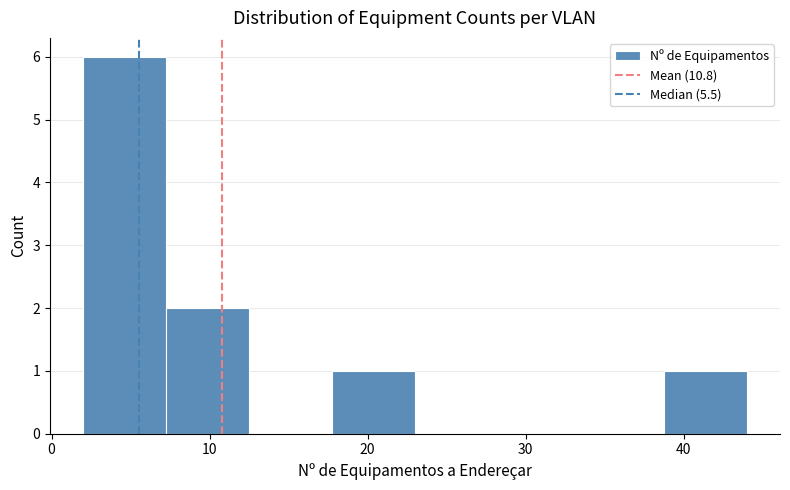

Reading left to right, transcribe this chart: for each bar, give the range it covers on the x-axis and its height. Neither the bar edges nor the heights are printed on the chart, so give them approximately, as read against the axes.

2 to 7: 6
7 to 13: 2
13 to 18: 0
18 to 23: 1
23 to 28: 0
28 to 34: 0
34 to 39: 0
39 to 44: 1